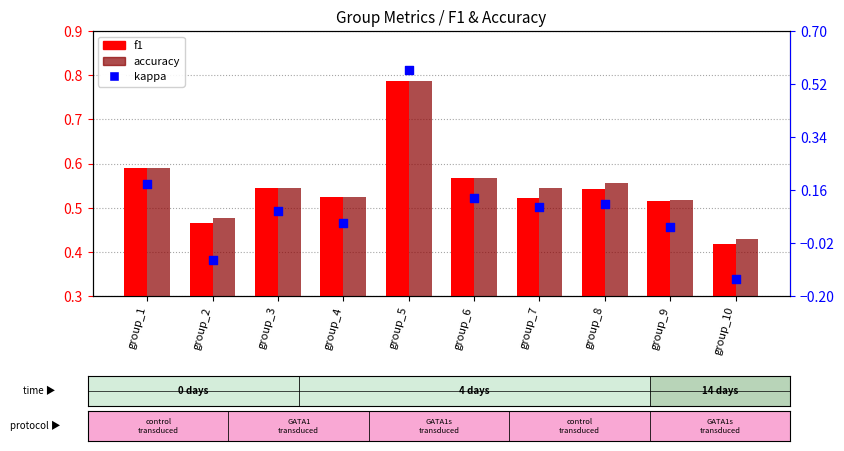

Which series reaches the maximum Y coordinate?

f1